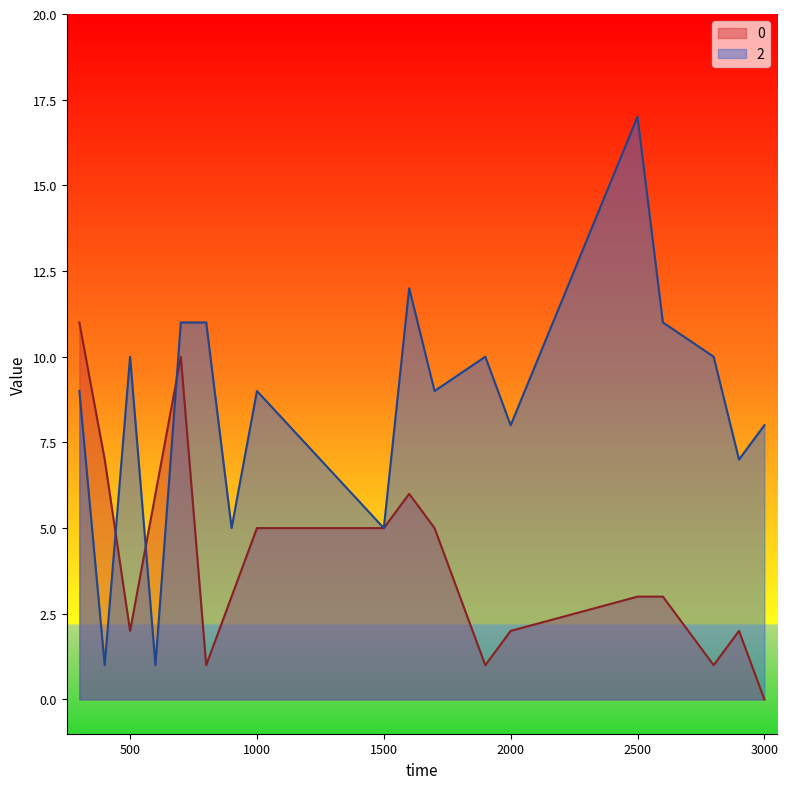

What is the difference between the second highest and minimum values in the 0 series?

10